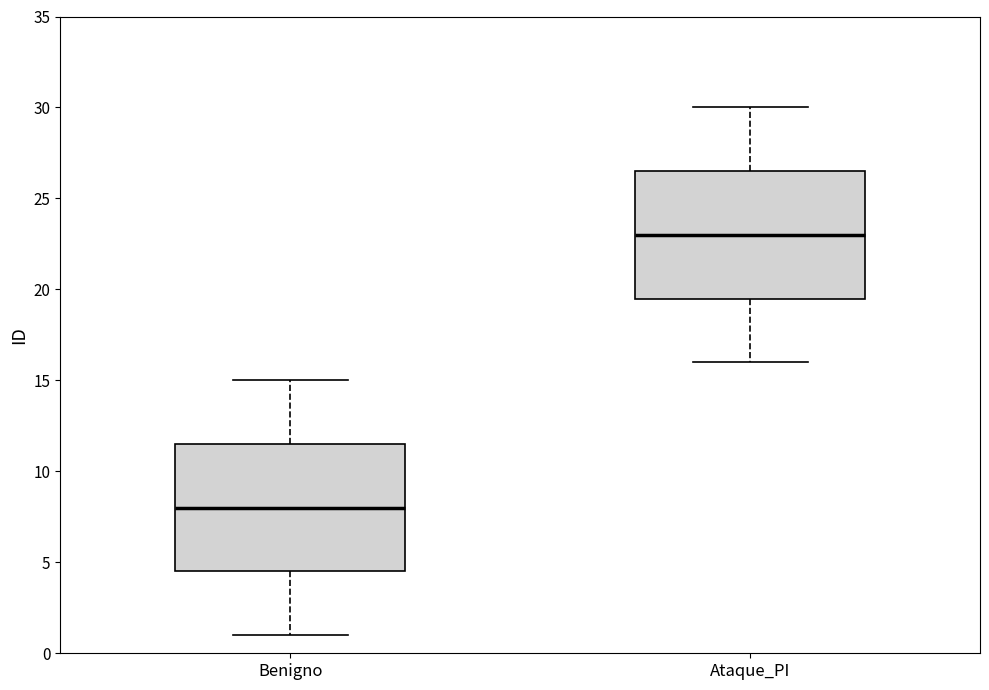

Reading left to right, transcribe this box plot: for each box, give where its median line is, the range the box spans, and where its two whiskers end, as read against the y-axis. The values are not printed on the chart, so give them approximately, as read against the axis.

Benigno: median 8.0, box 4.5 to 11.5, whiskers 1.0 to 15.0
Ataque_PI: median 23.0, box 19.5 to 26.5, whiskers 16.0 to 30.0